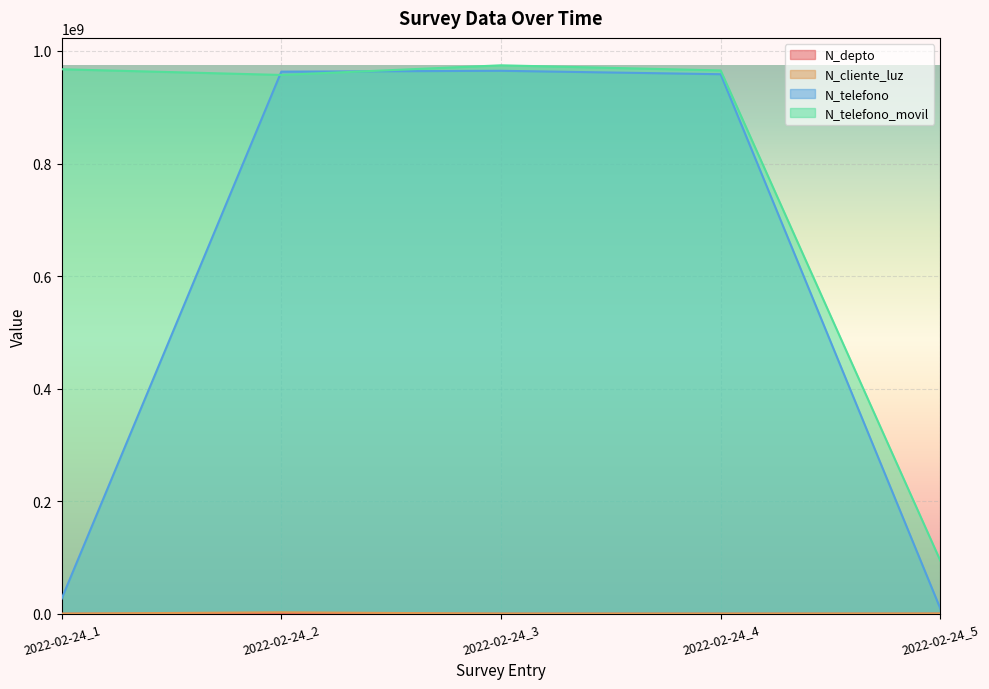

Reading left to right, extract all data points from this chart.

N_depto: 2022-02-24_1=2608	2022-02-24_2=1508	2022-02-24_3=630	2022-02-24_4=1523	2022-02-24_5=2800
N_cliente_luz: 2022-02-24_1=268734	2022-02-24_2=2586314	2022-02-24_3=324732	2022-02-24_4=258663	2022-02-24_5=521566
N_telefono: 2022-02-24_1=26782635	2022-02-24_2=963258714	2022-02-24_3=964782014	2022-02-24_4=958714336	2022-02-24_5=9456798
N_telefono_movil: 2022-02-24_1=967500475	2022-02-24_2=957412235	2022-02-24_3=974523233	2022-02-24_4=965423133	2022-02-24_5=94564654